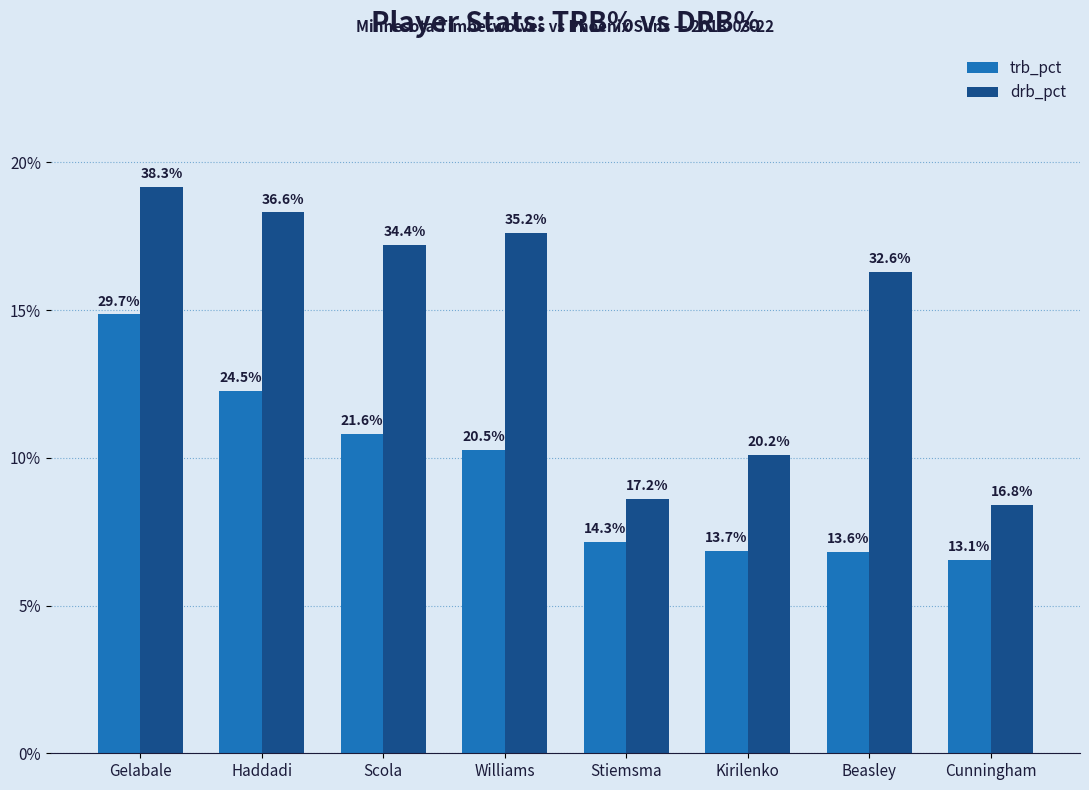

At which category does the chart reach its peak across all series?

Gelabale